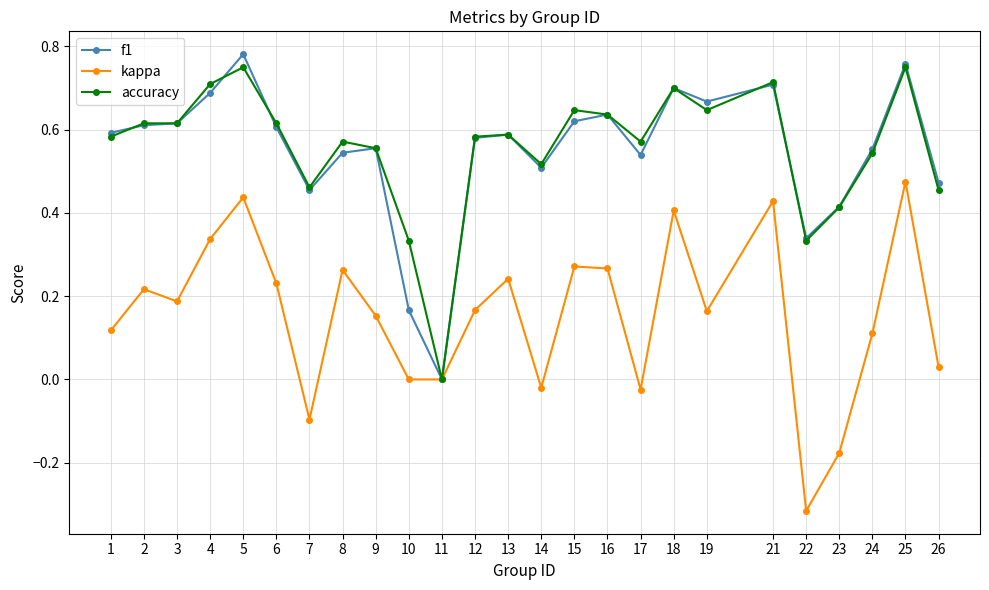

Between 1 and 4, which series saw the biggest shift?

kappa